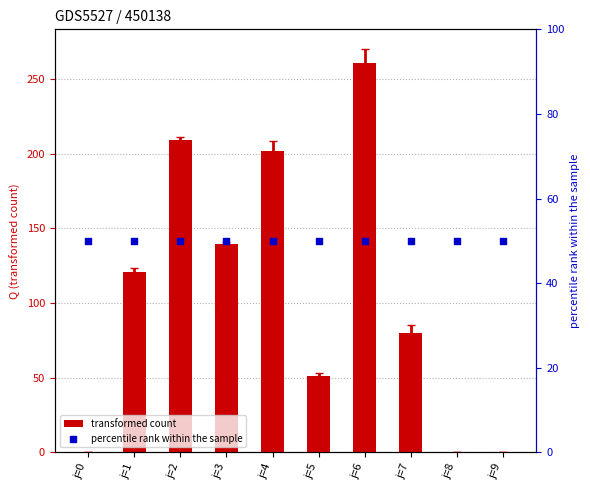

Which series has the largest total across all categories?

transformed count